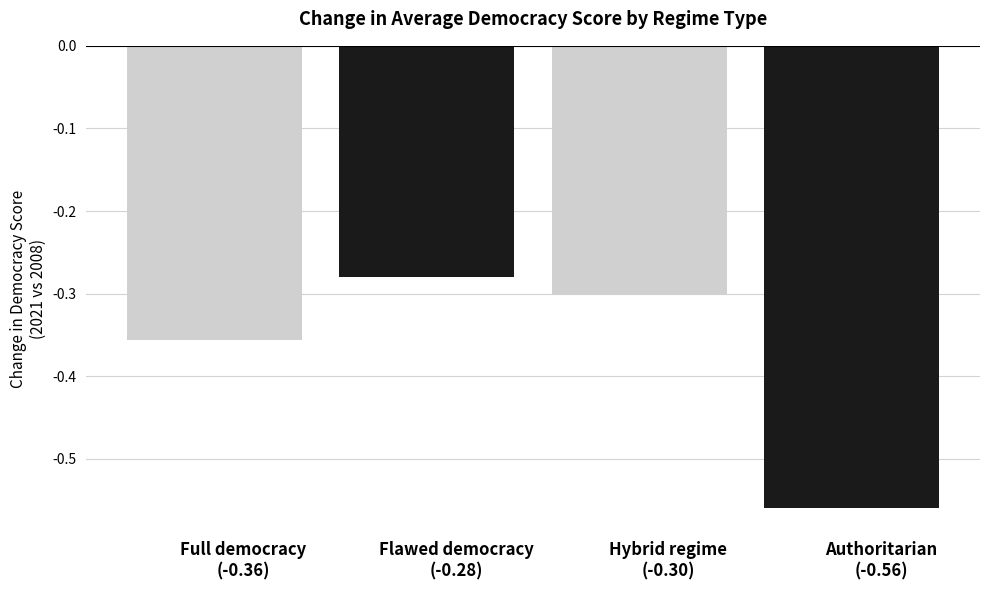

What is the label of the 3rd bar from the left?

Hybrid regime
(-0.30)